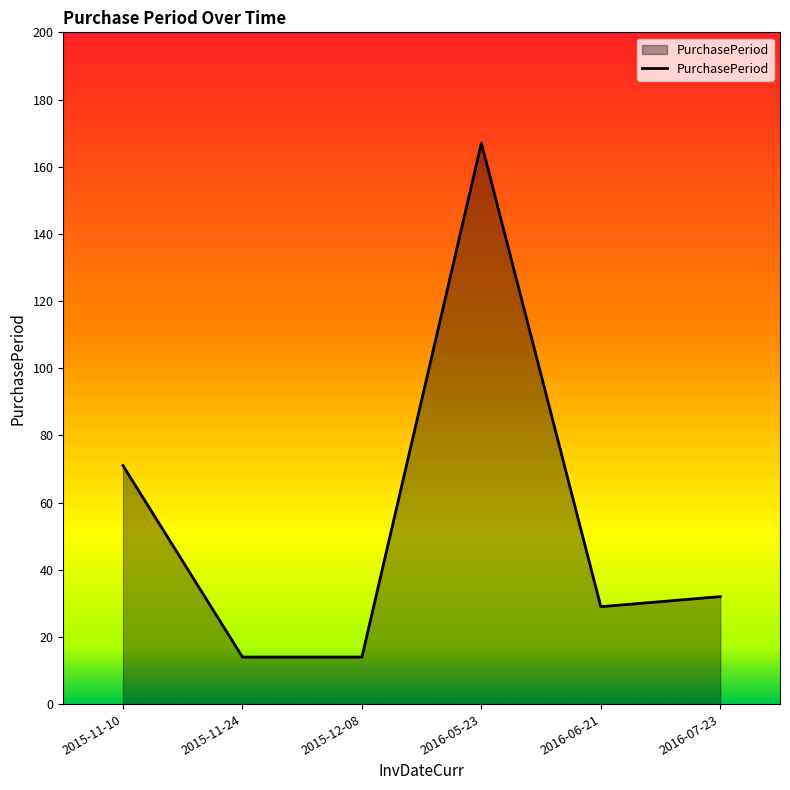

The chart shows a value of 71 at 2015-11-10. True or false?

True